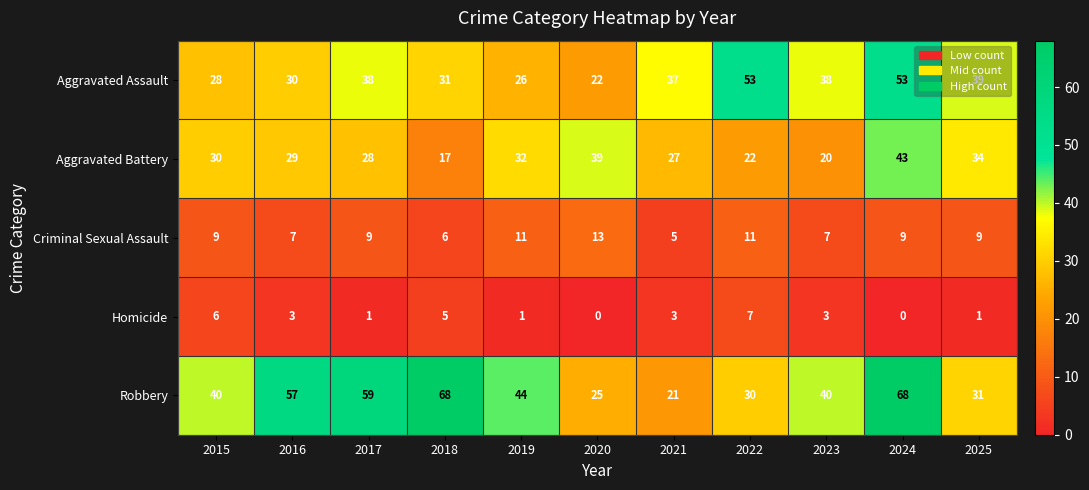

At which label does Aggravated Battery first exceed 29?

2015